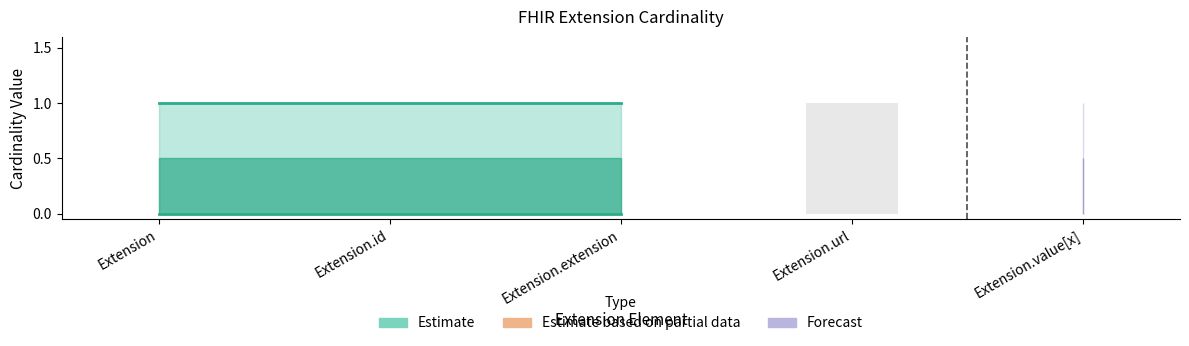

Is it true that the value at Extension.value[x] is 0?

True